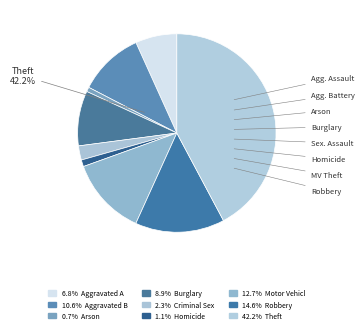

Which category has the biggest portion of the pie?

Theft